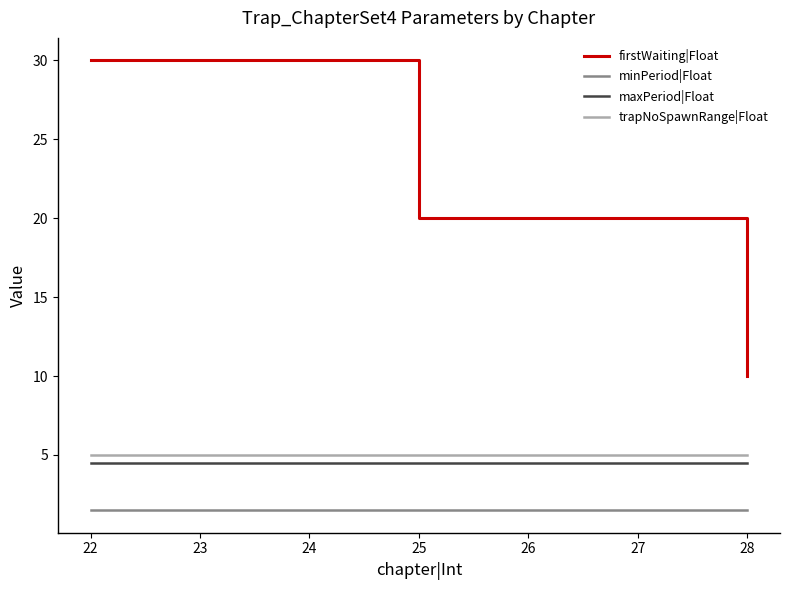

What is the sum of the trapNoSpawnRange|Float values at 26 and 24?

10.0